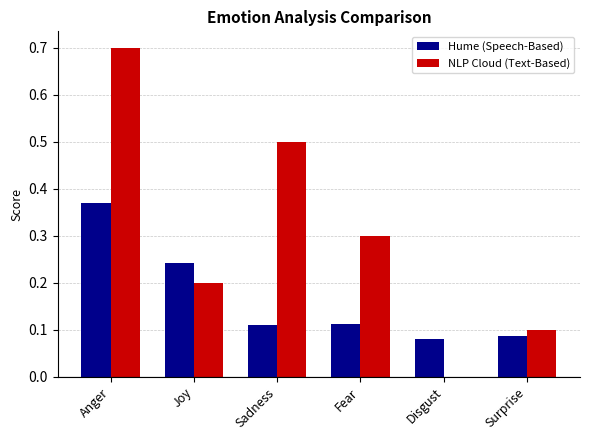

Is it true that NLP Cloud (Text-Based) equals 0.2 at Disgust?

False